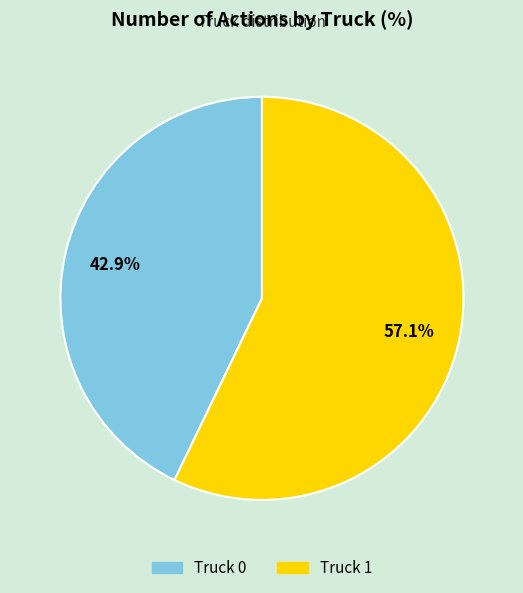

To the nearest percent, what is the combined percentage of Truck 1 and Truck 0?

100%